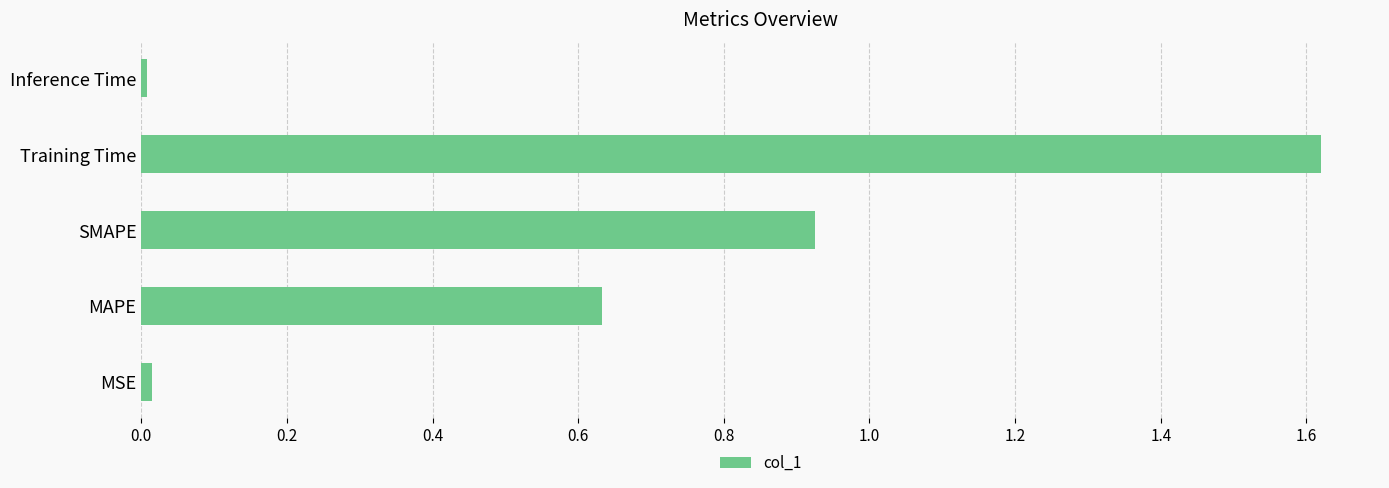

What is the sum of all values?

3.2